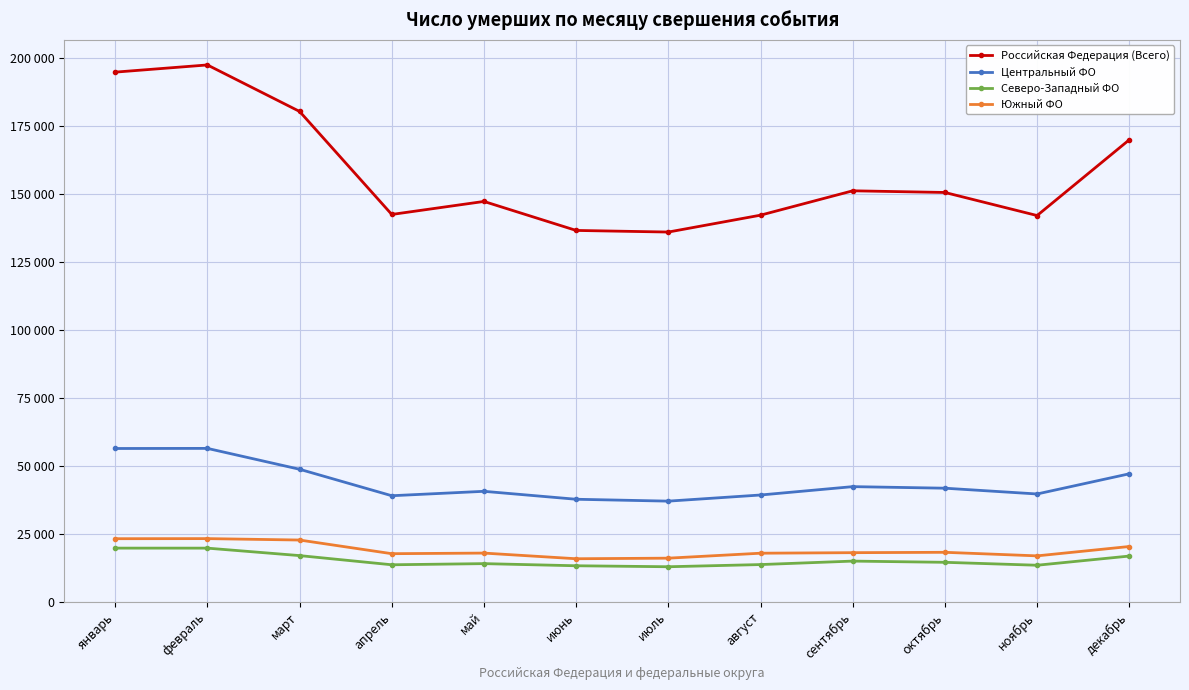

Does the chart have visible grid lines?

Yes